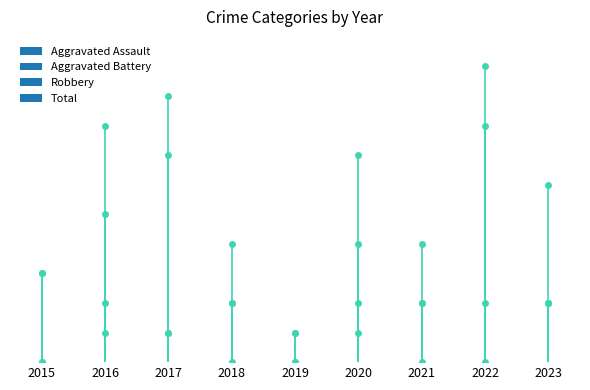

Which series has the largest total across all categories?

Total